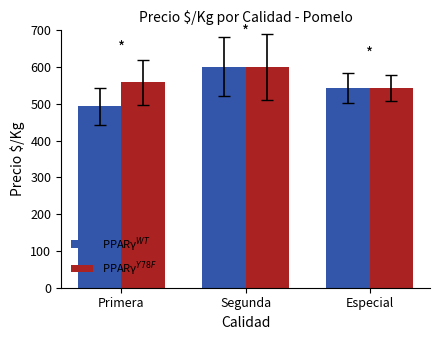

At how many categories does at least one series exceed 515?

3